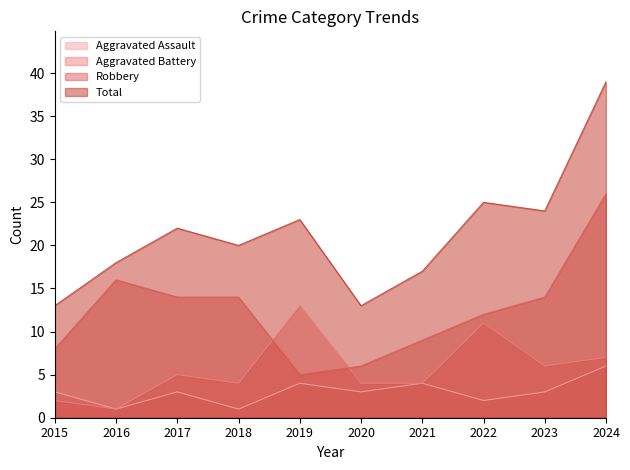

True or false: Aggravated Battery and Robbery cross at least once.

True